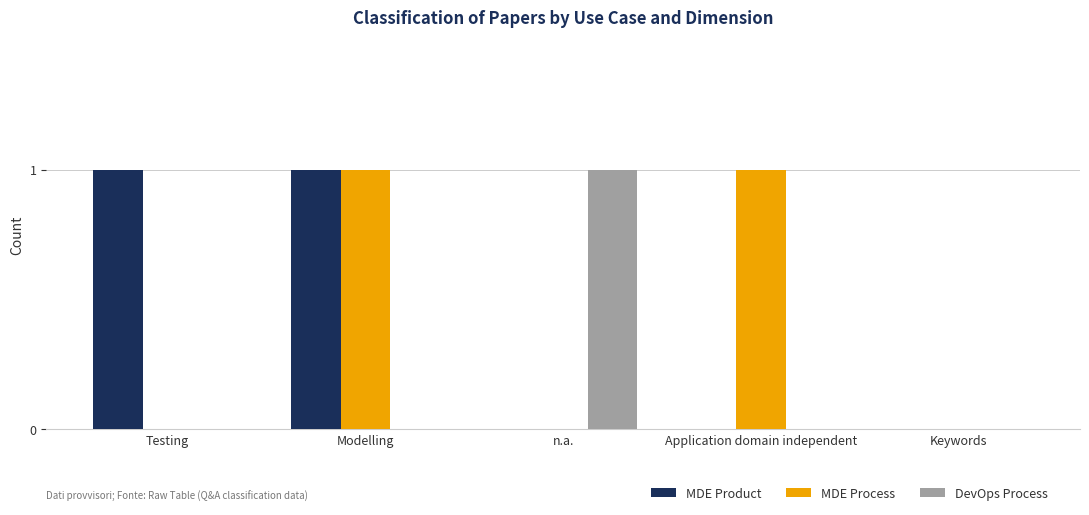

True or false: DevOps Process has a value of 0 at Testing.

True